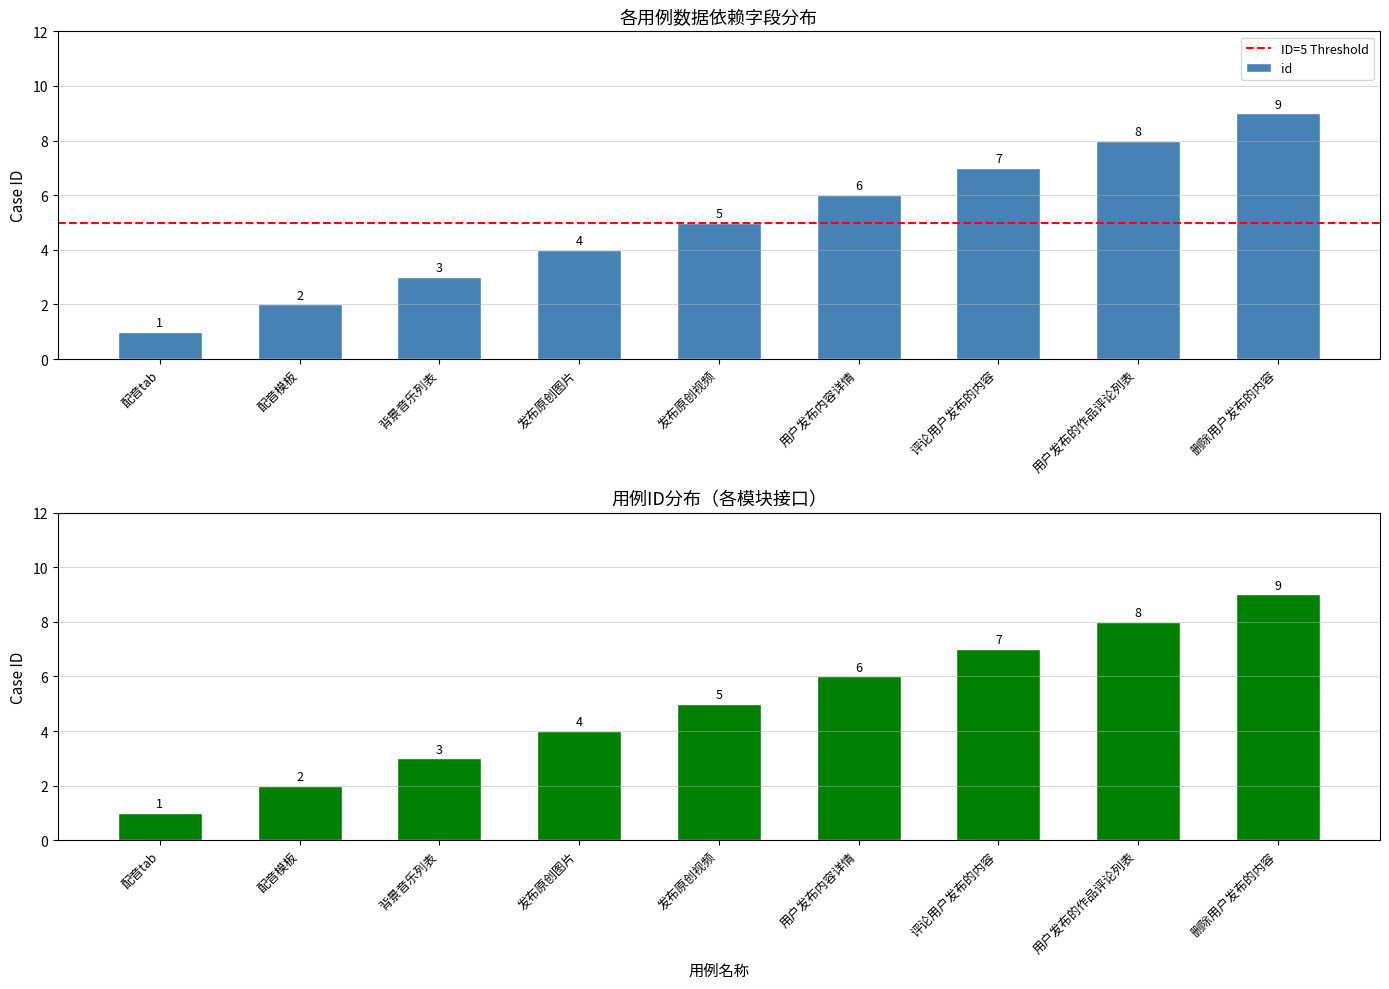

Rank the categories by value from highest to lowest.

删除用户发布的内容, 用户发布的作品评论列表, 评论用户发布的内容, 用户发布内容详情, 发布原创视频, 发布原创图片, 背景音乐列表, 配音模板, 配音tab